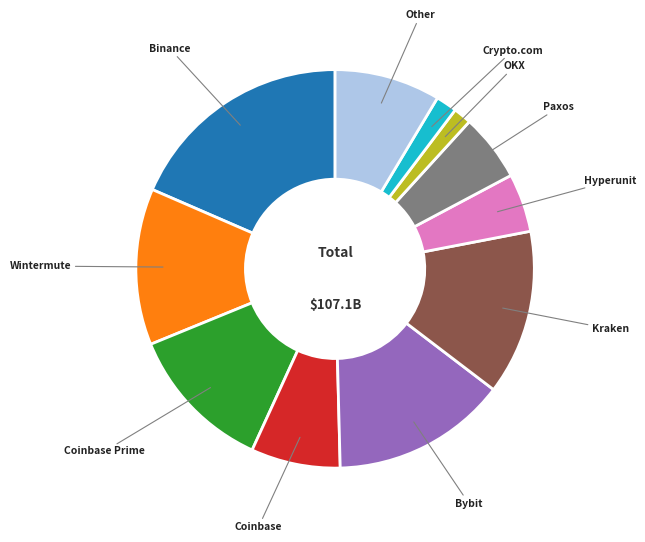

Is there a majority slice in this chart?

No